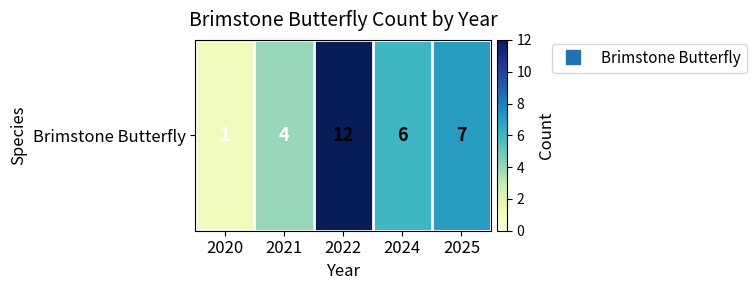

What is the sum of all values?

30